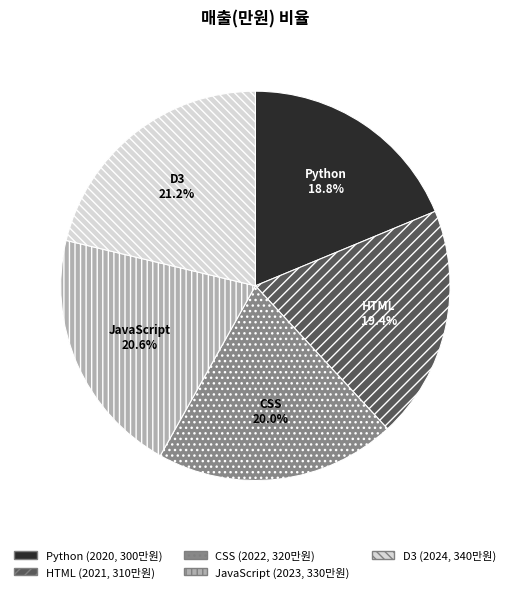

Which slice is the smallest?

Python